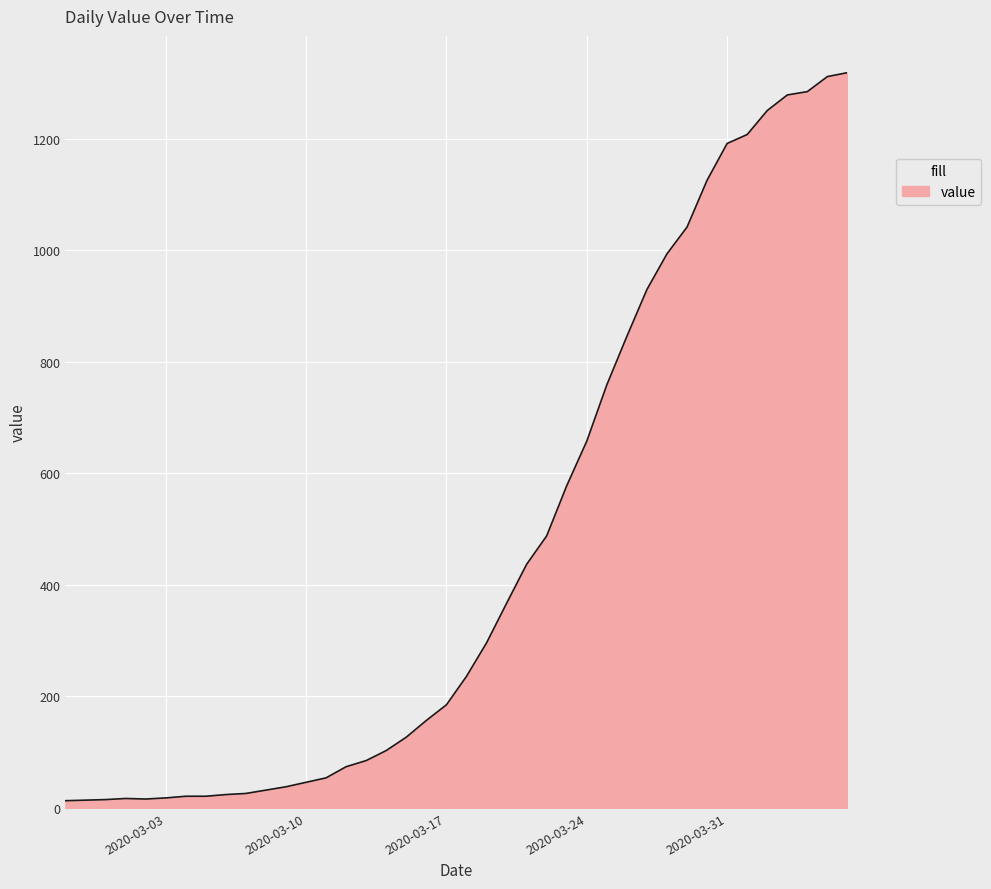

What is the maximum value shown in the chart?

1319